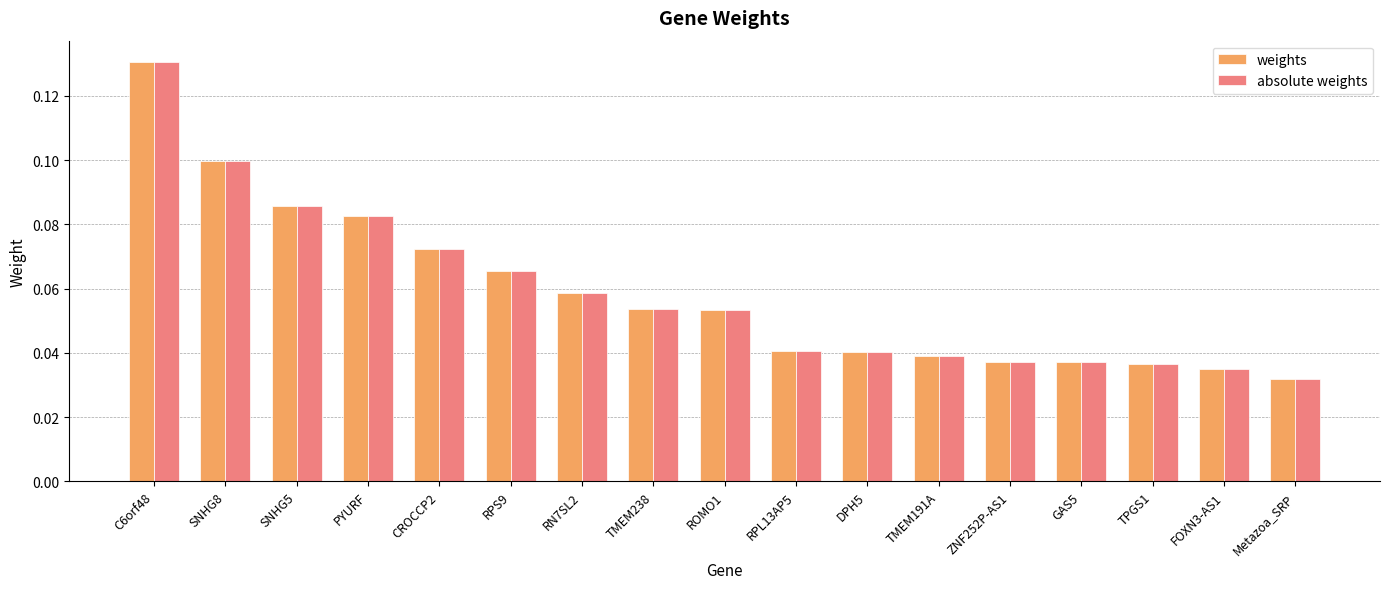

At which label does absolute weights reach its minimum?

Metazoa_SRP